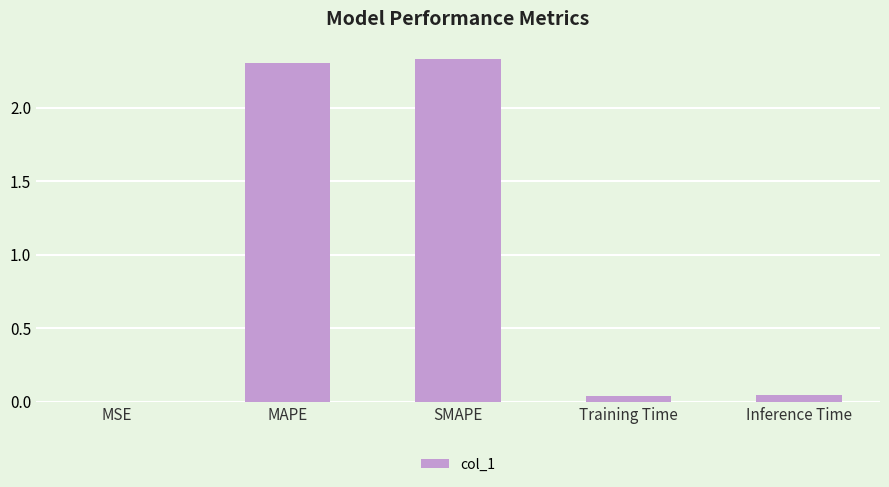

True or false: the data shows 1.0 at MAPE.

False